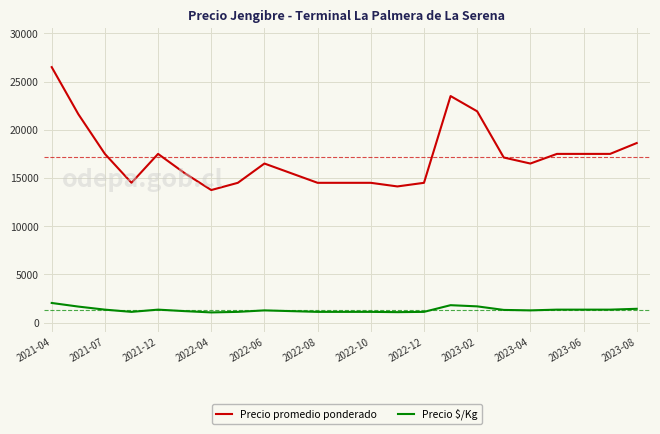

Which series has the largest total across all categories?

Precio promedio ponderado